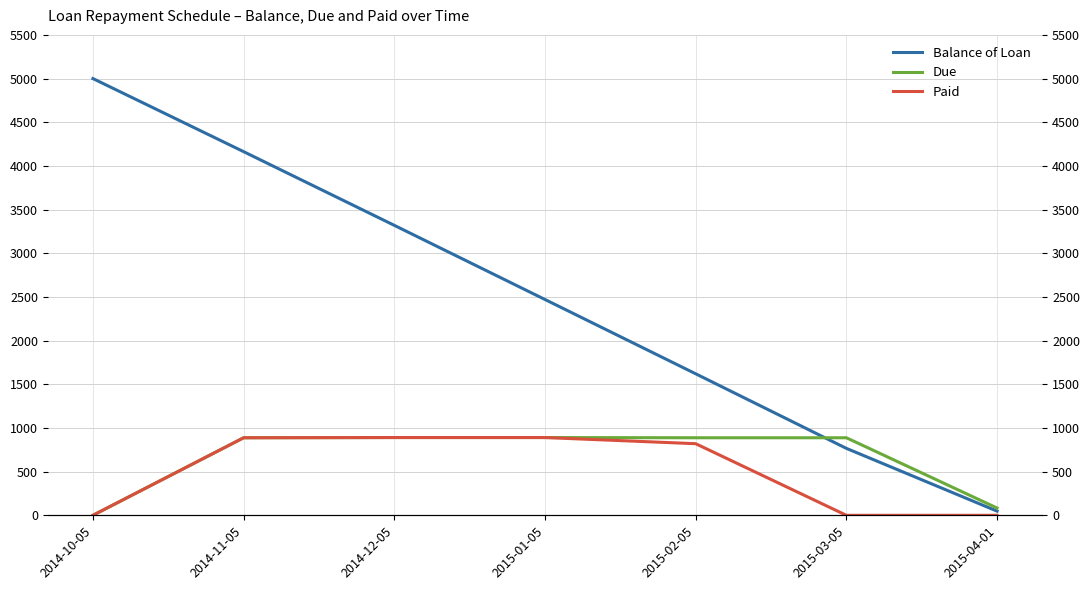

Reading left to right, transcribe all the data shown in this chart.

Balance of Loan: 2014-10-05=5000.0	2014-11-05=4163.3	2014-12-05=3319.6	2015-01-05=2470.6	2015-02-05=1620.1	2015-03-05=766.3	2015-04-01=47.6
Due: 2014-10-05=0.0	2014-11-05=887.7	2014-12-05=890.1	2015-01-05=890.1	2015-02-05=887.7	2015-03-05=887.7	2015-04-01=83.1
Paid: 2014-10-05=0.0	2014-11-05=887.7	2014-12-05=890.1	2015-01-05=890.1	2015-02-05=819.7	2015-03-05=0.0	2015-04-01=0.0